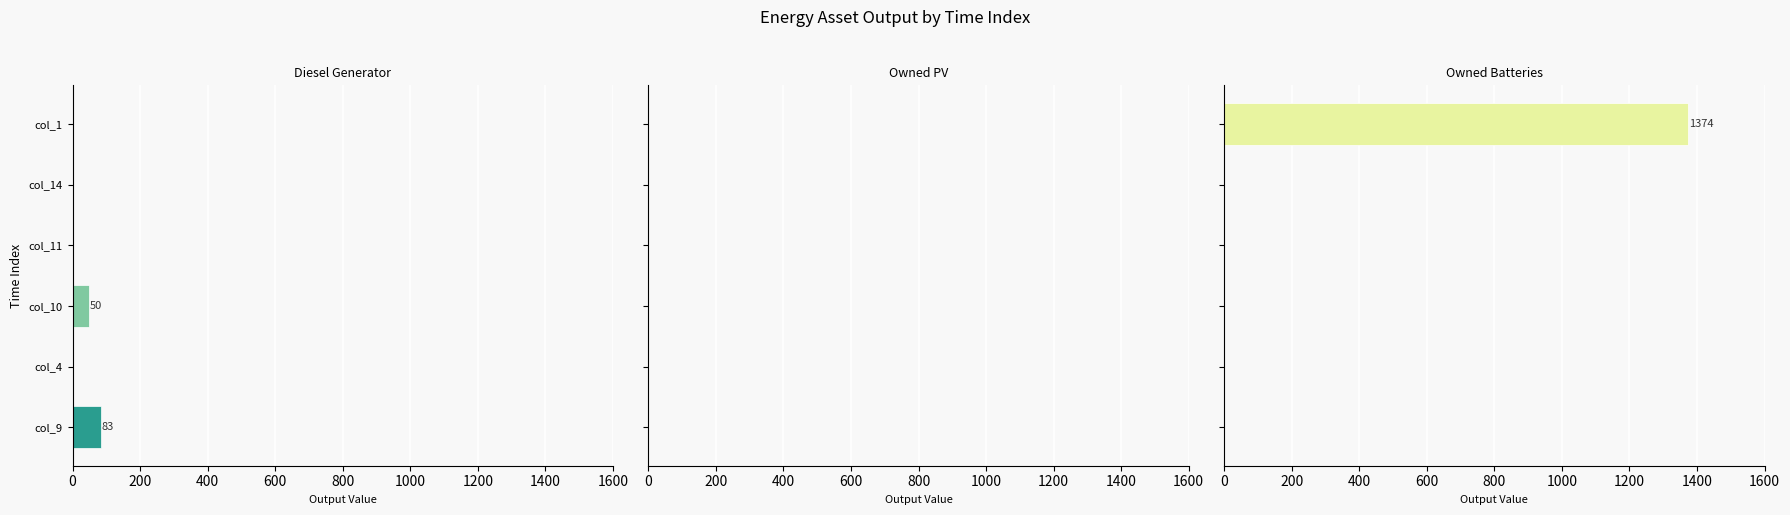

Is it true that Owned Batteries equals 905.6 at col_11?

False